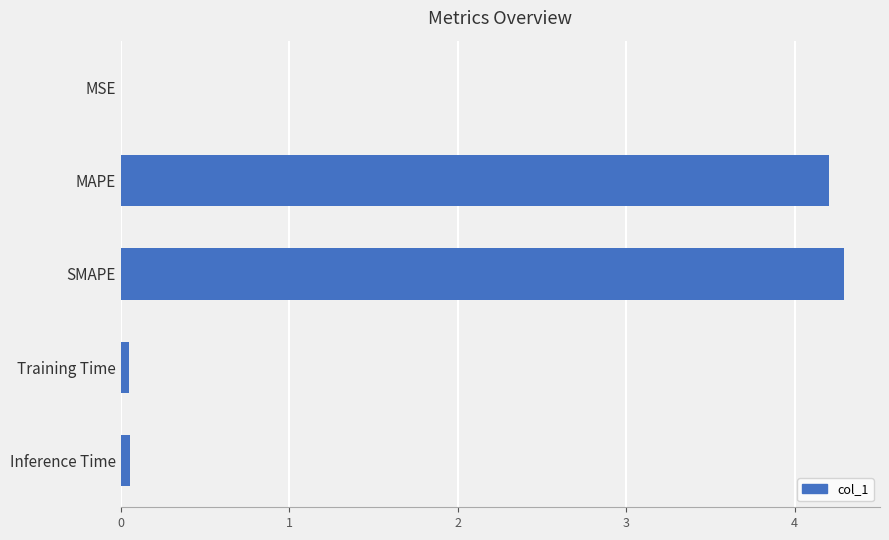

Are the bars horizontal?

Yes